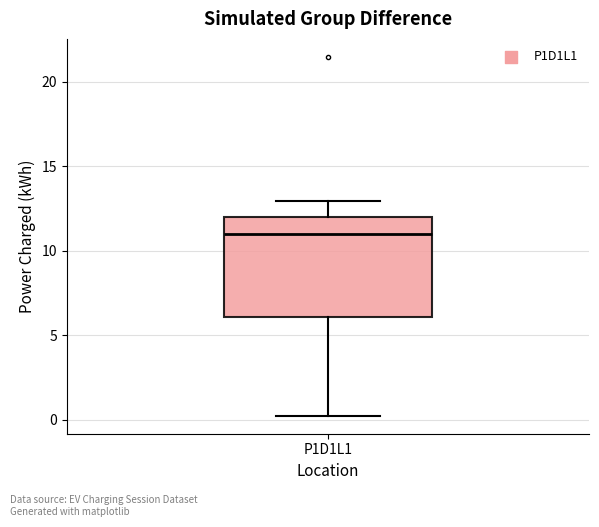

Where is the lower edge of the box for P1D1L1 on the y-axis? The values are not printed on the chart, so give them approximately, as read against the axis.

6